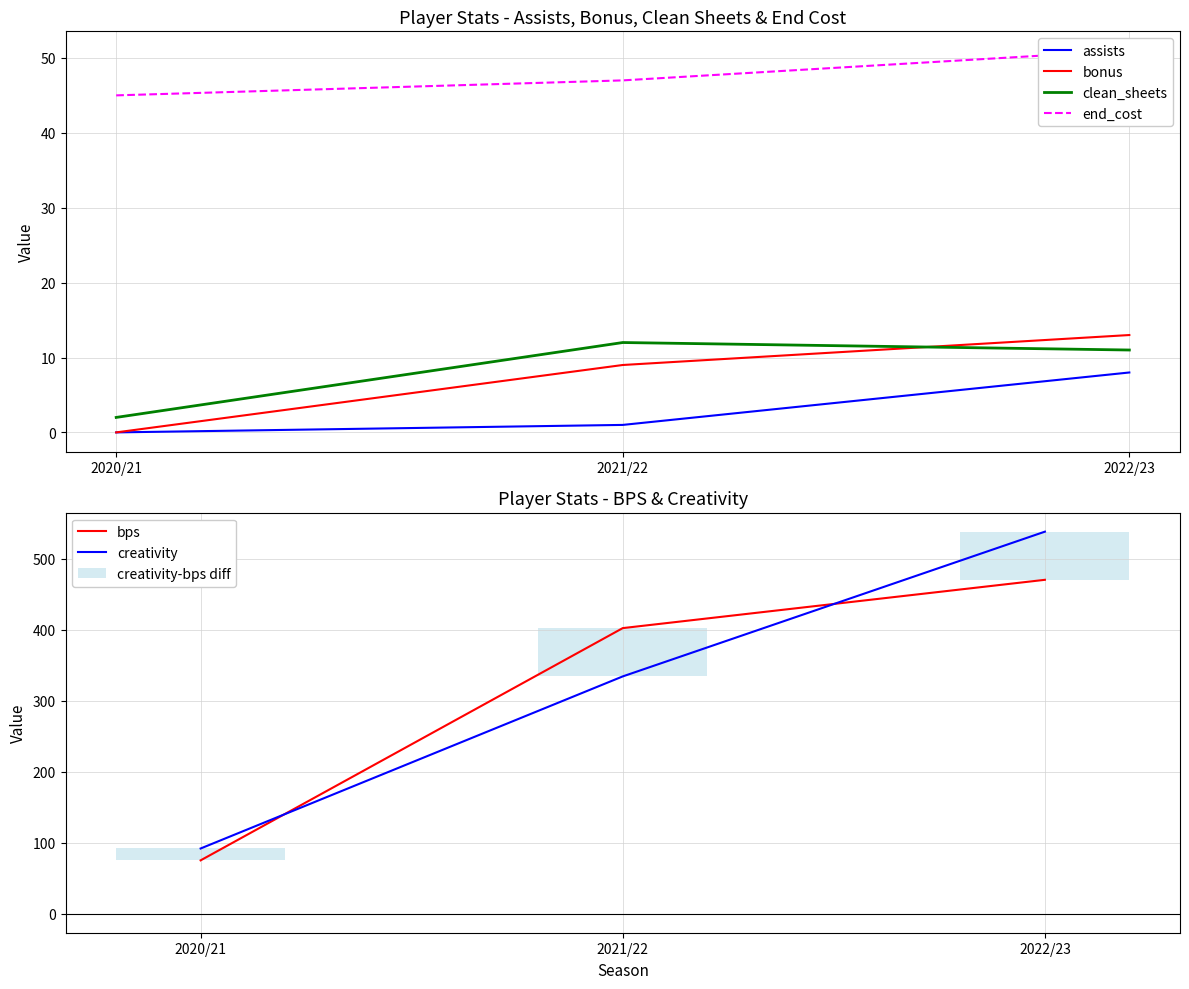

Reading left to right, transcribe all the data shown in this chart.

assists: 2020/21=0.0	2021/22=1.0	2022/23=8.0
bonus: 2020/21=0.0	2021/22=9.0	2022/23=13.0
bps: 2020/21=75.0	2021/22=402.0	2022/23=470.0
clean_sheets: 2020/21=2.0	2021/22=12.0	2022/23=11.0
creativity: 2020/21=91.7	2021/22=334.0	2022/23=537.8
end_cost: 2020/21=45.0	2021/22=47.0	2022/23=51.0